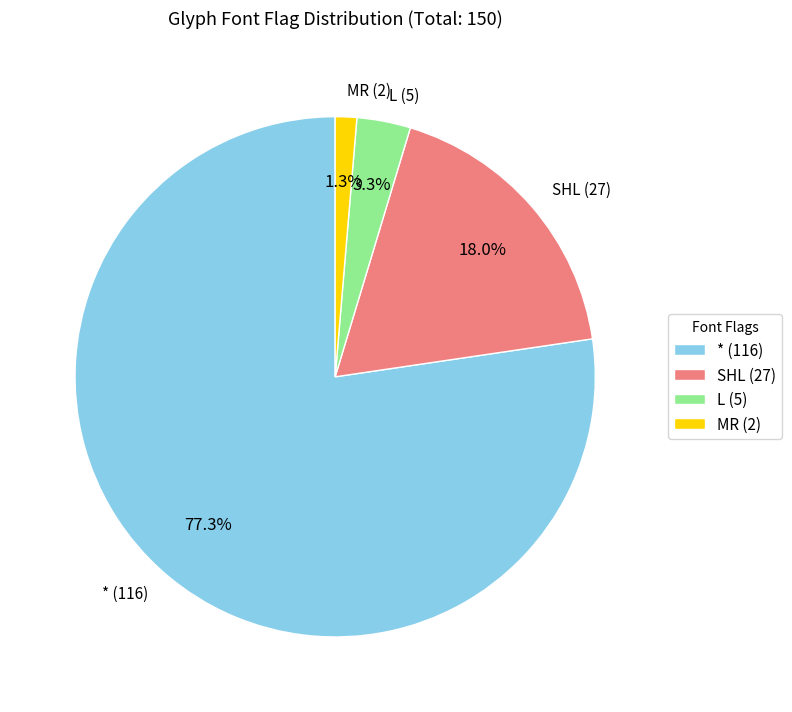

To the nearest percent, what is the difference between the largest and smallest slice percentages?

76%